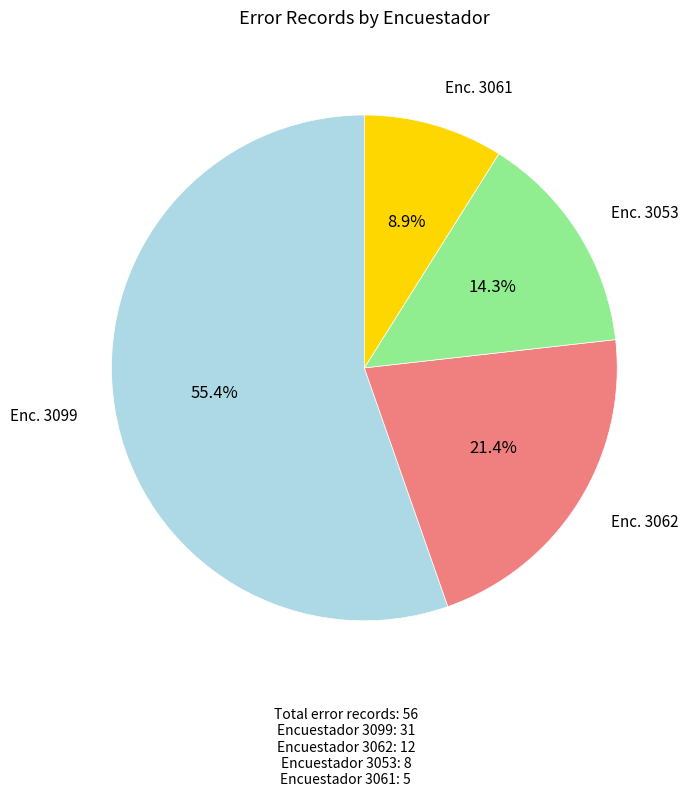

Does any single category account for the majority?

Yes